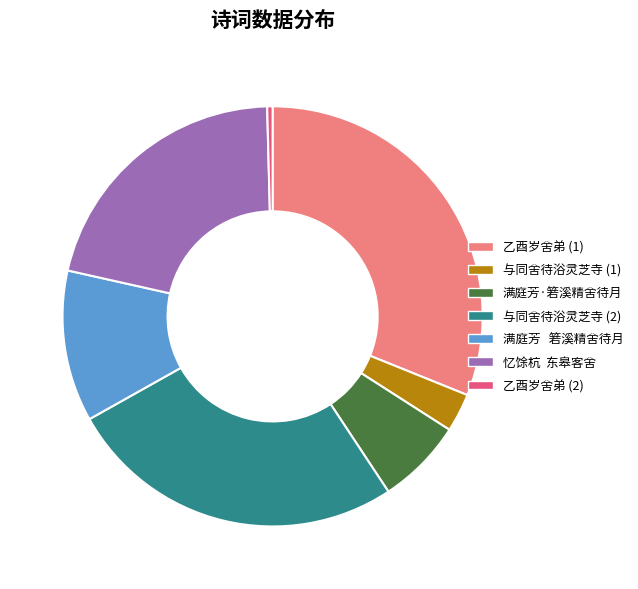

Do 满庭芳·箬溪精舍待月 and 乙酉岁舍弟 (1) together represent more than half of the pie?

No